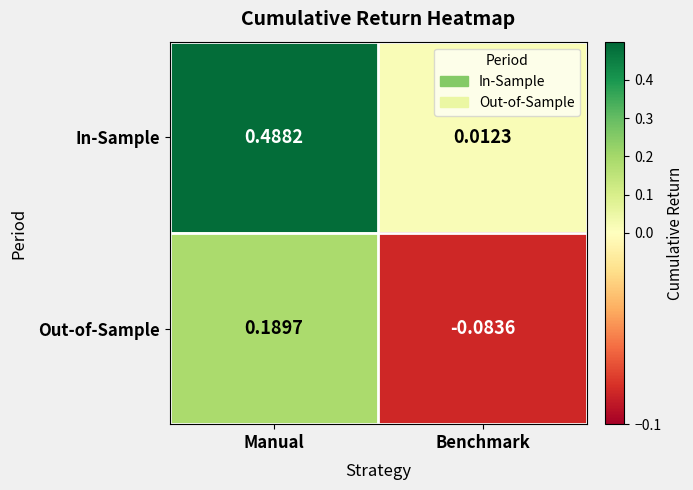

Where is Out-of-Sample nearest to the value 0?

Benchmark